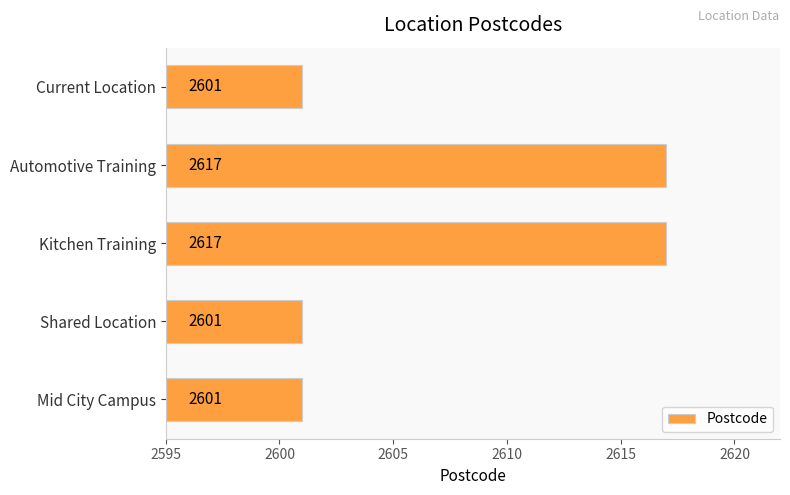

Approximately how many times larger is the value at Shared Location compared to Mid City Campus?

1.0